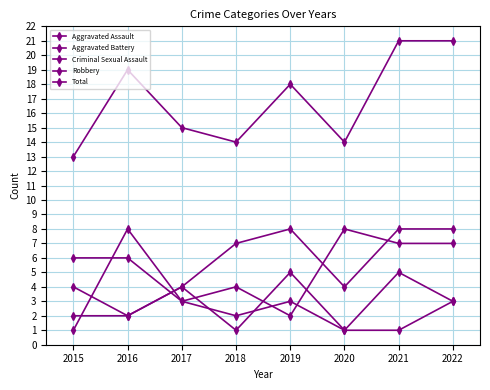

List the labels in order of Criminal Sexual Assault value, smallest first.

2018, 2020, 2021, 2015, 2016, 2022, 2017, 2019